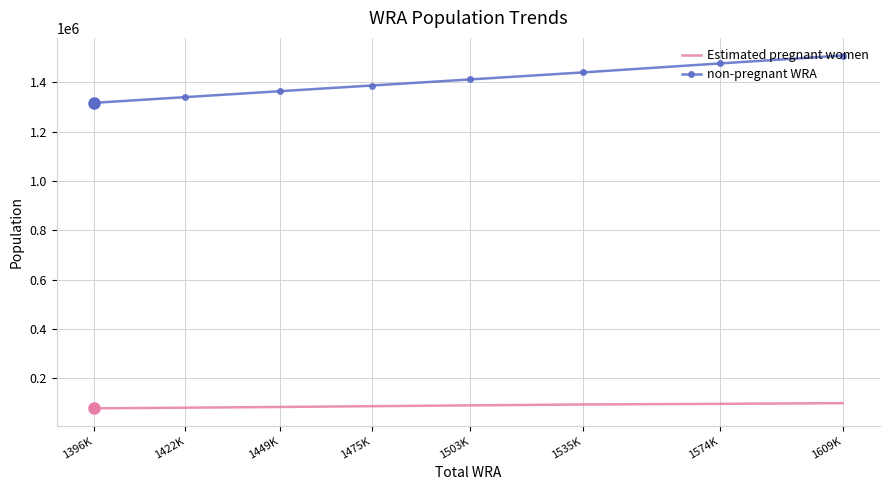

True or false: non-pregnant WRA and Estimated pregnant women intersect in this chart.

False